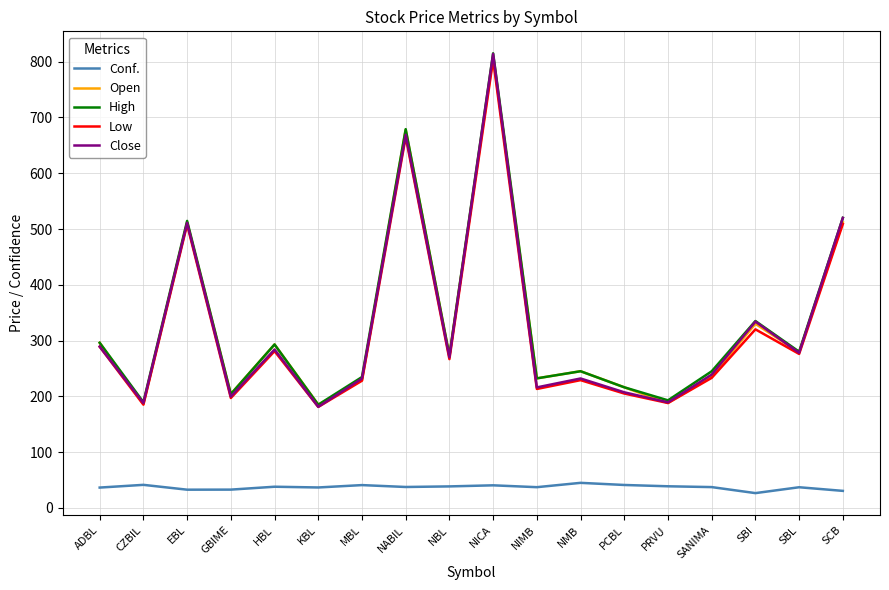

What is the lowest value of the Low series?

181.0